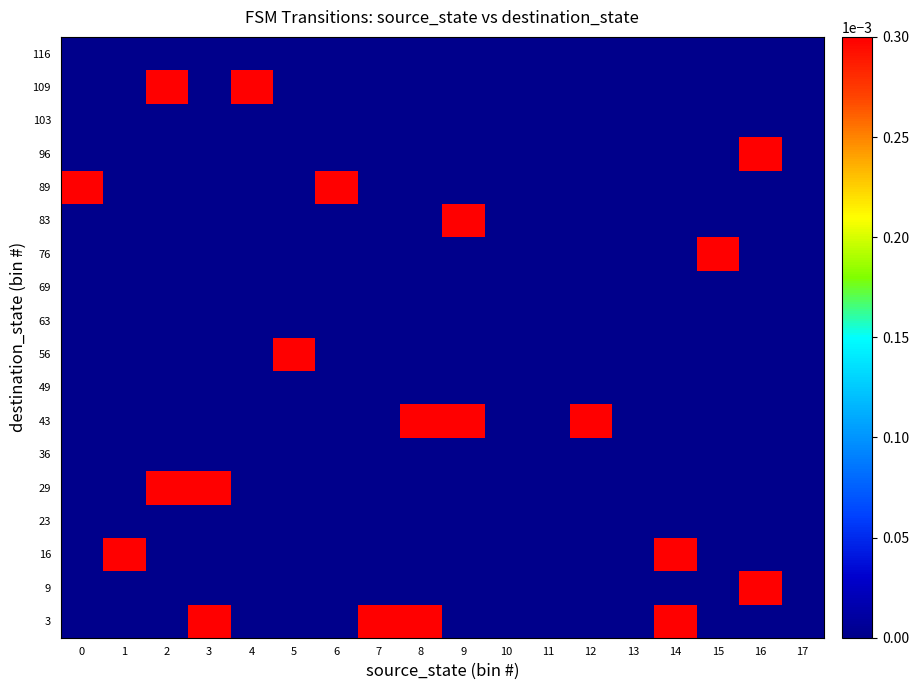

Which has a higher value, 15 or 7?

7